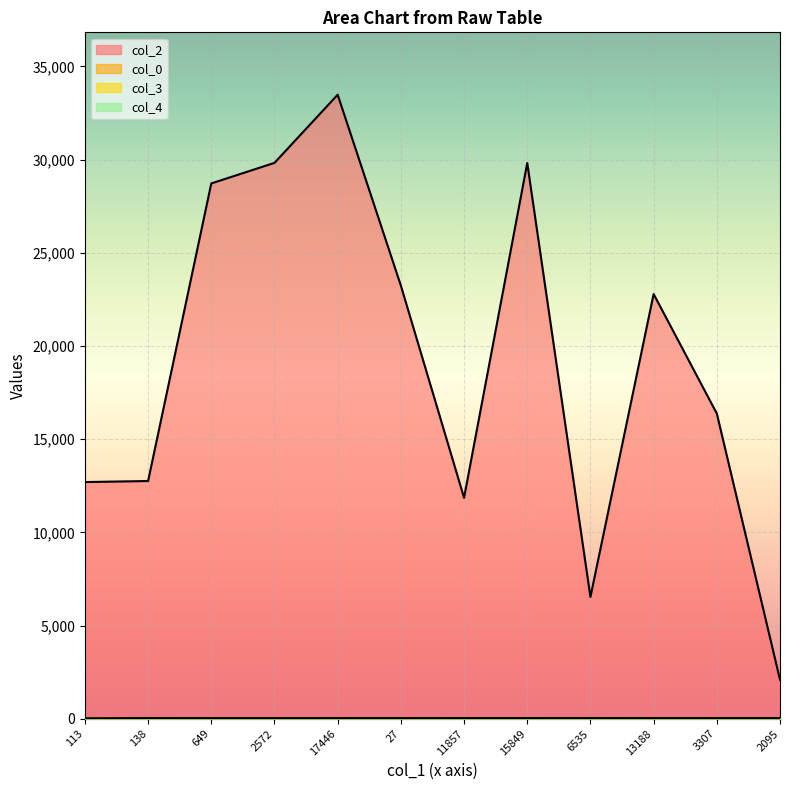

What is the label of the 1st point from the left?

113